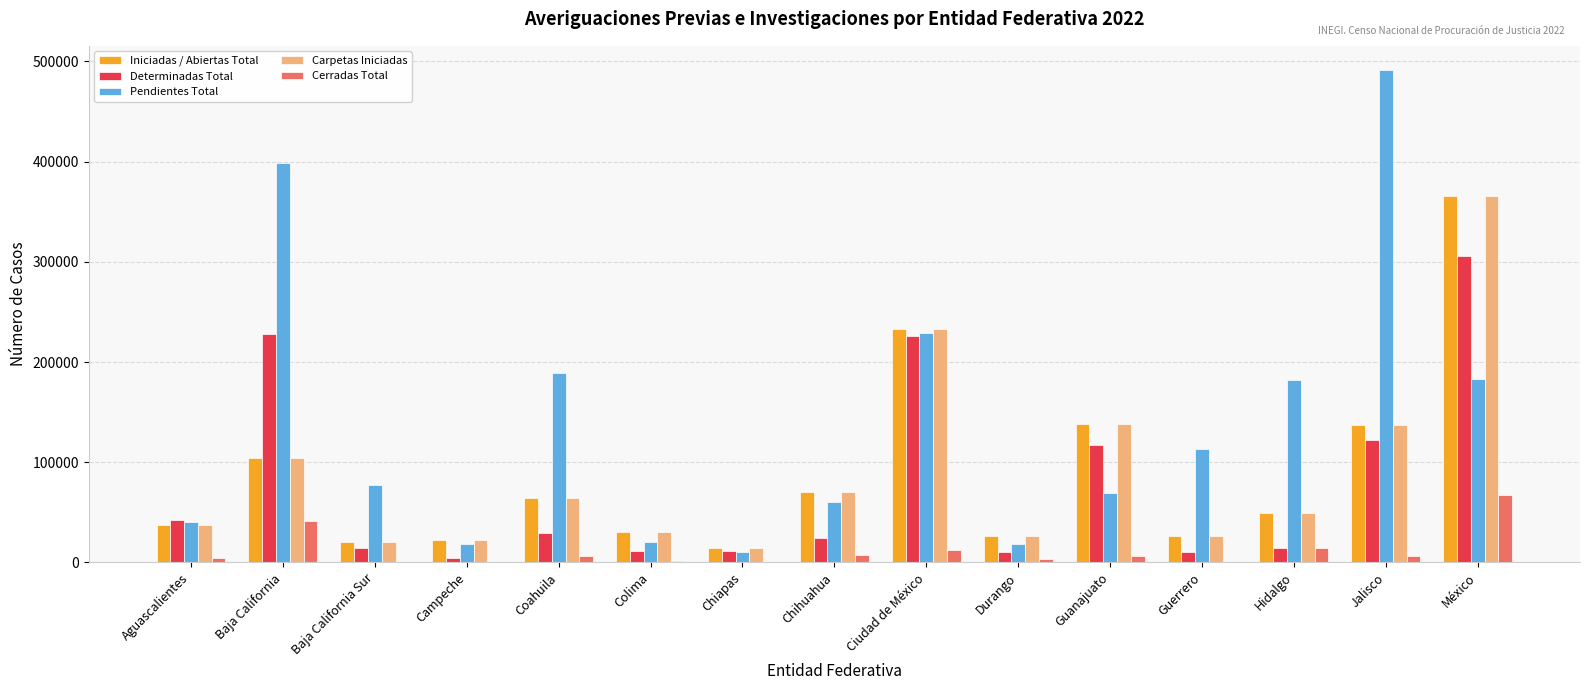

At which category is the sum across all series the highest?

México